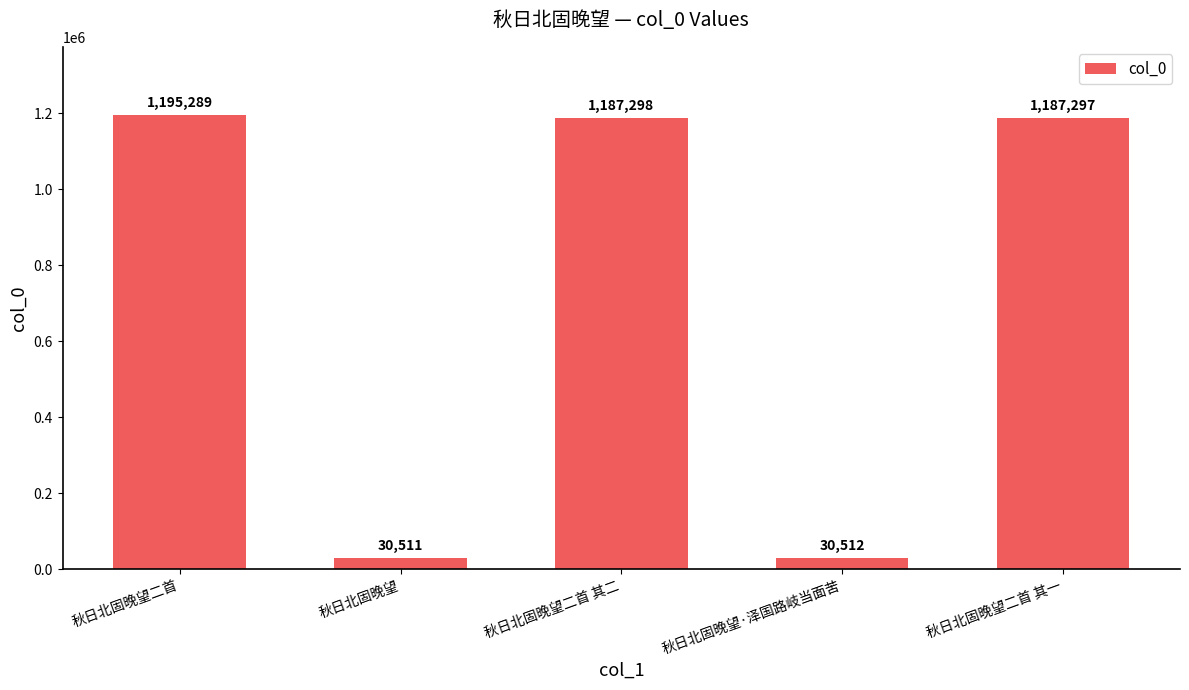

Are the bars horizontal?

No